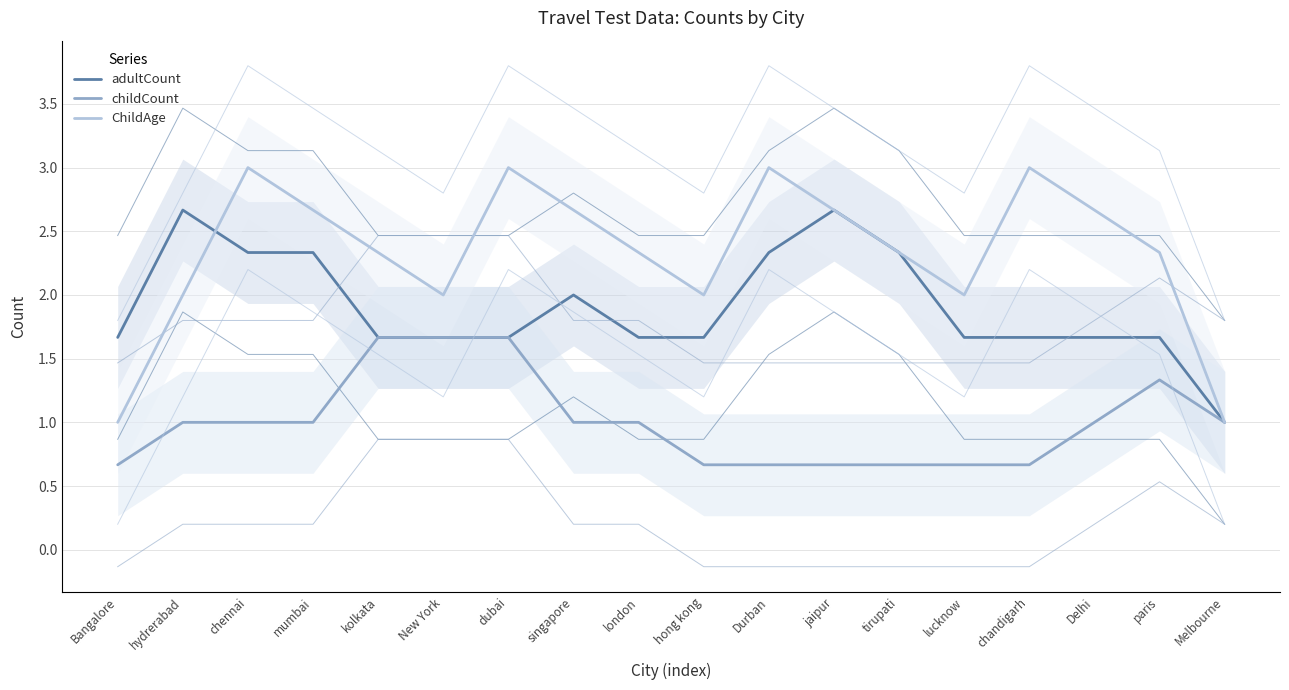

True or false: adultCount and childCount cross at least once.

False